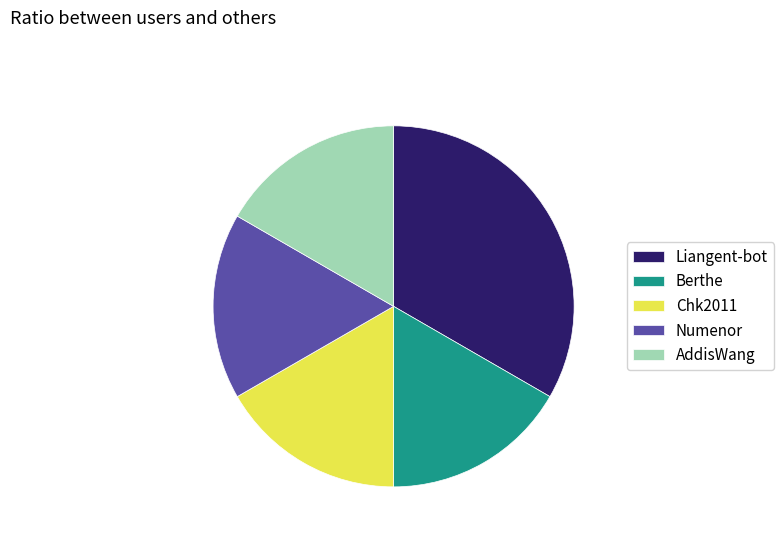

Approximately how many times larger is the value at Berthe compared to Chk2011?

1.0